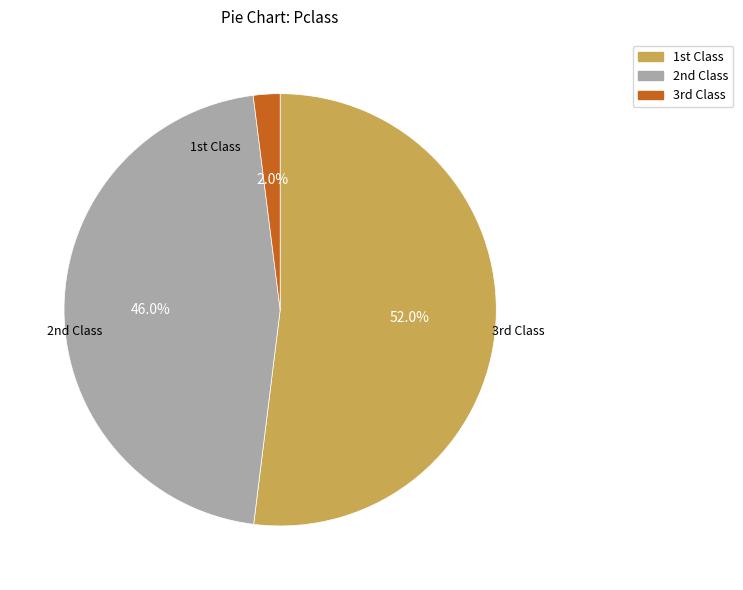

Does any single category account for the majority?

Yes